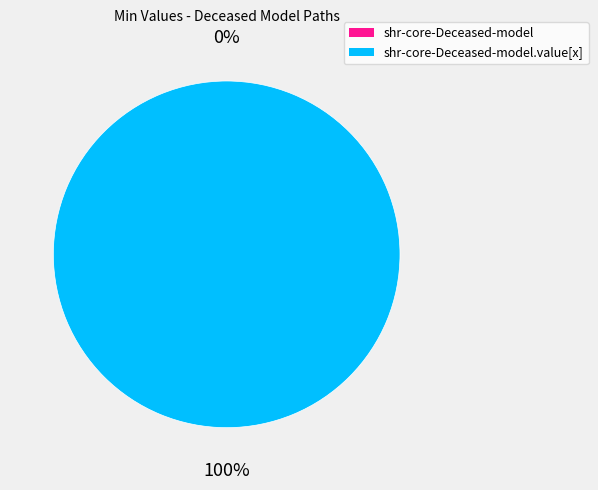

Which slice represents more than half of the pie?

shr-core-Deceased-model.value[x]